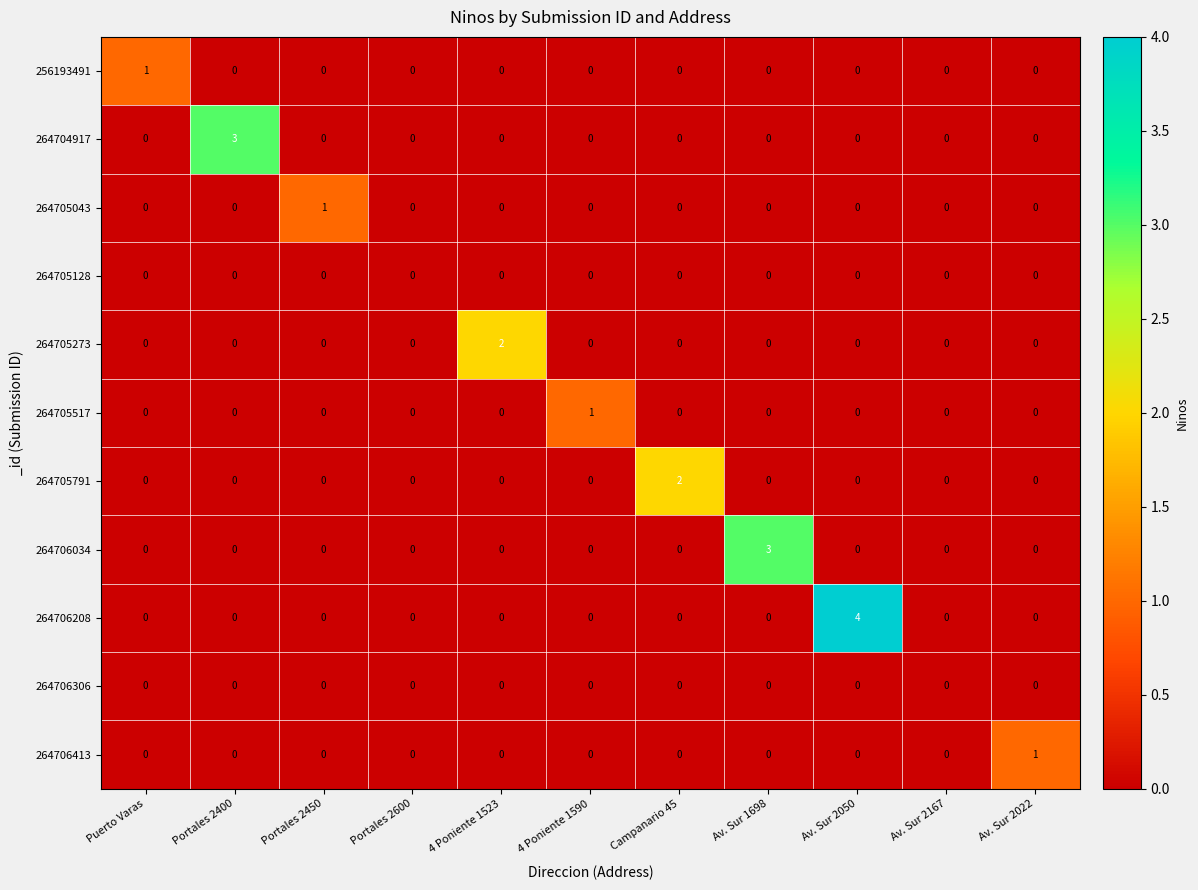

At which category does the chart reach its peak across all series?

Av. Sur 2050